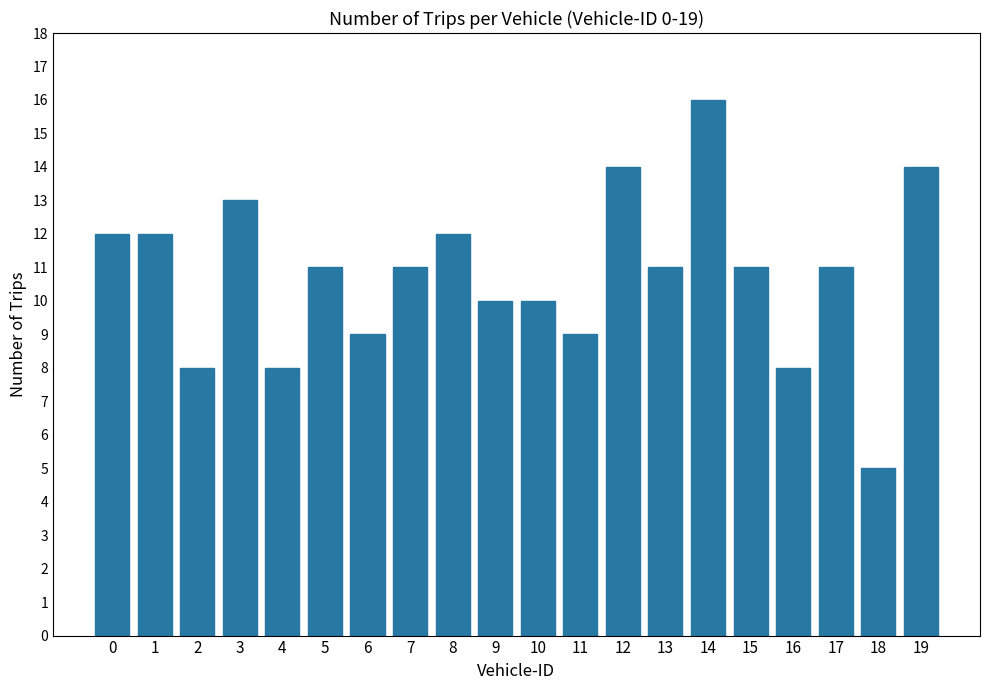

True or false: the data shows 4 at 11.

False